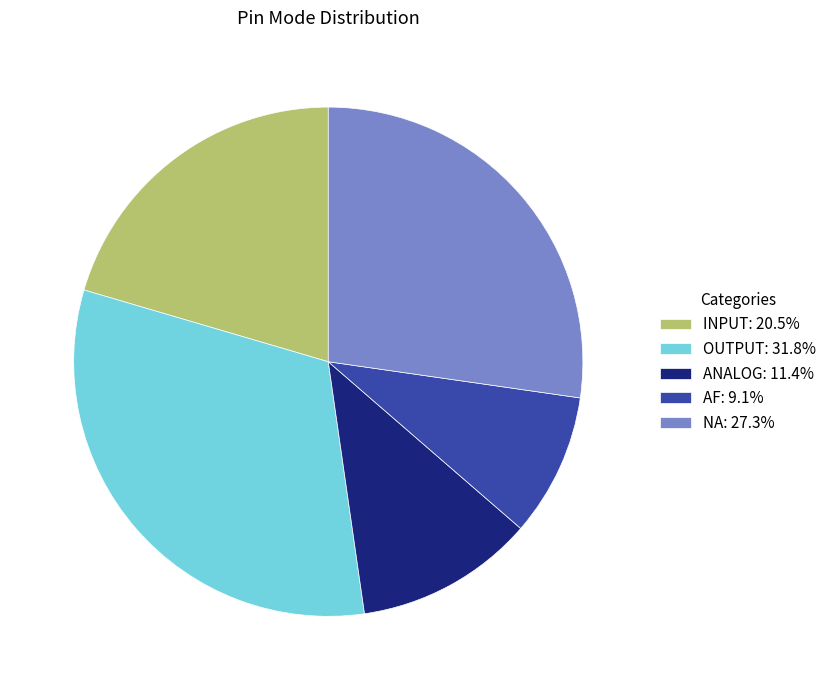

What is the ratio of the value at INPUT: 20.5% to the value at ANALOG: 11.4%?

1.8